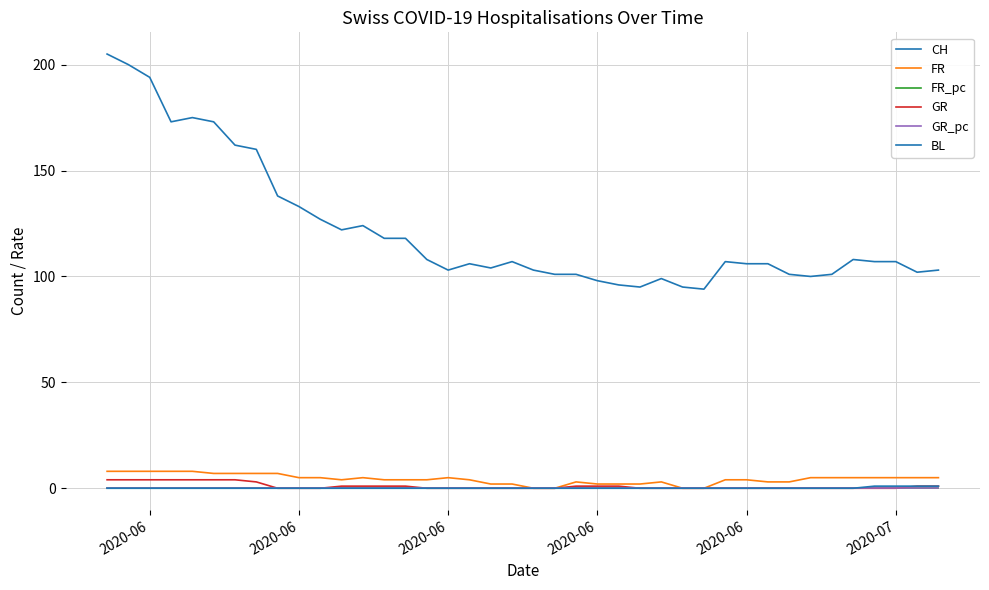

How many lines are shown in the chart?

6